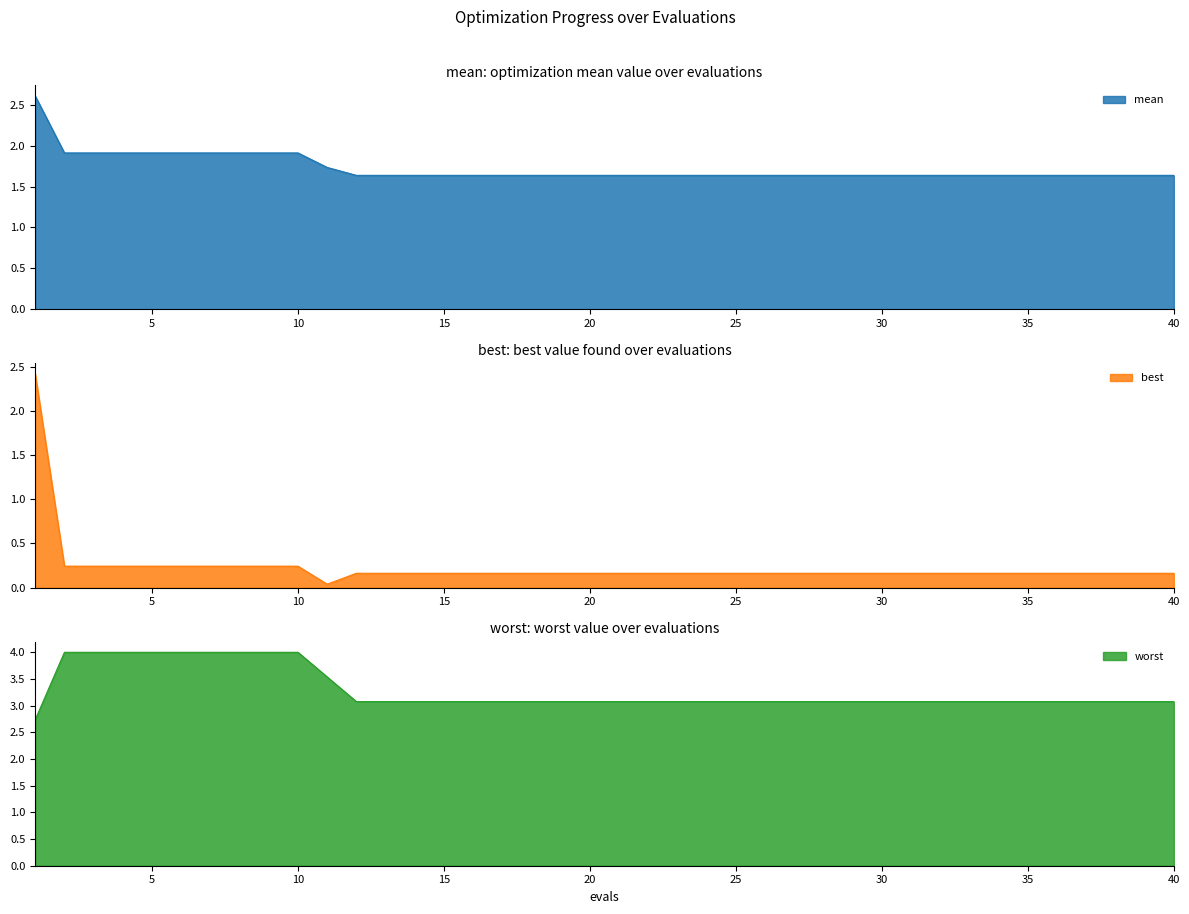

What is the maximum value for mean?

2.6